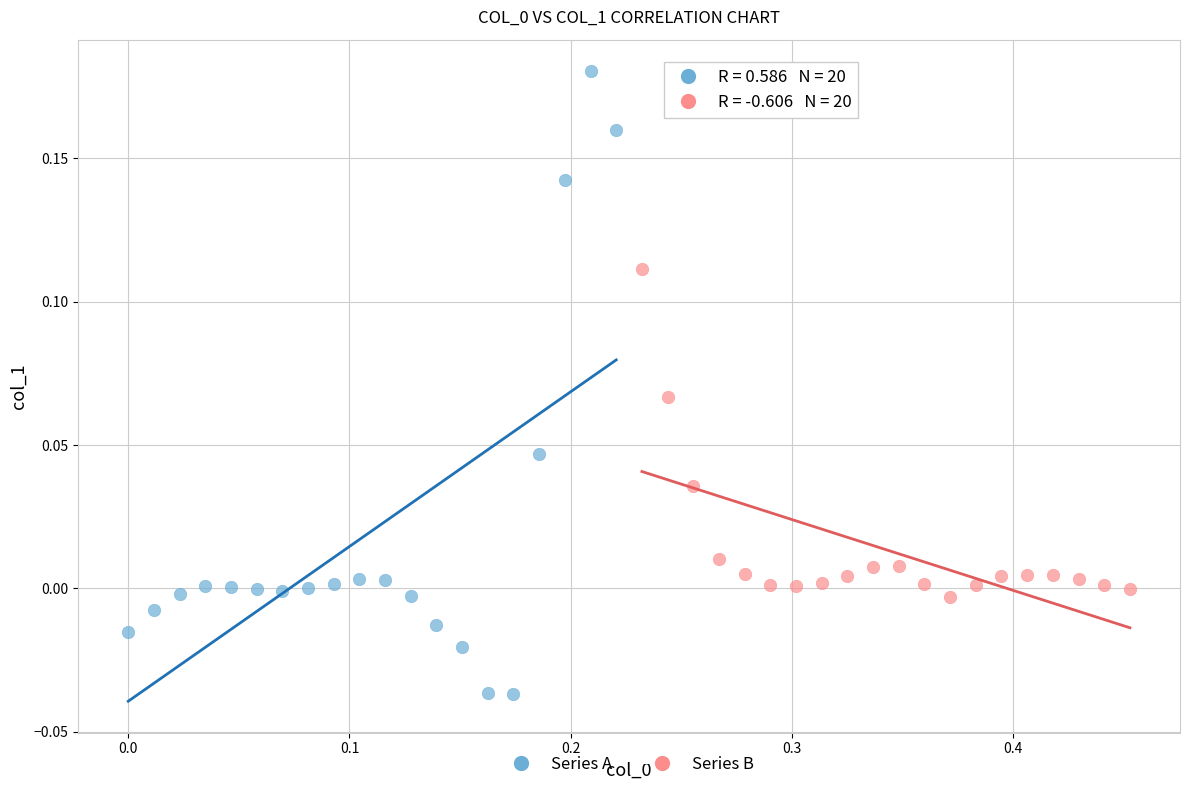

Which series contains the highest Y value?

Series A